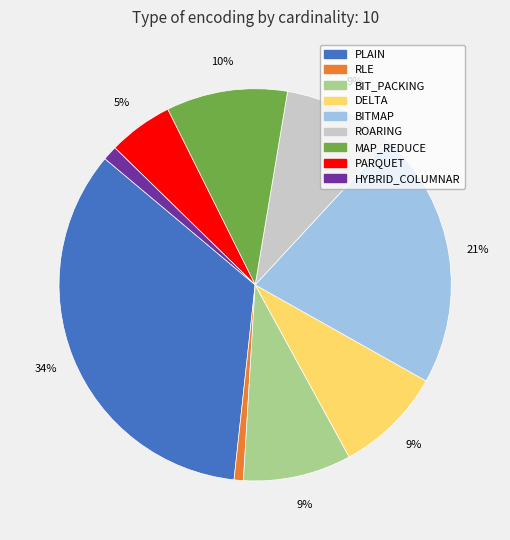

To the nearest percent, what is the average slice percentage?

11%